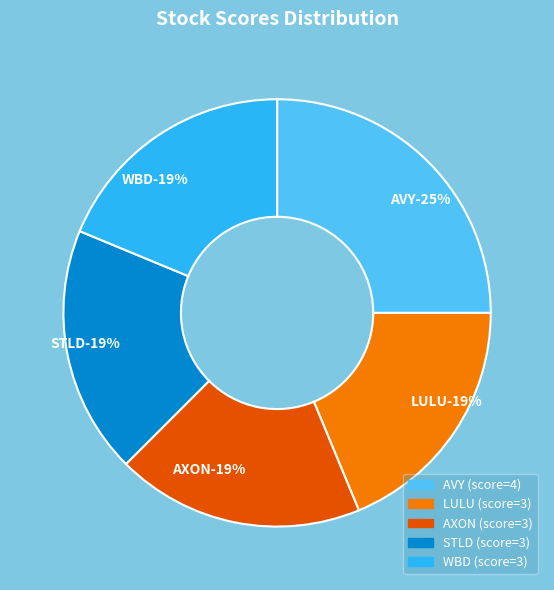

What is the total percentage of STLD and WBD?

37.5%